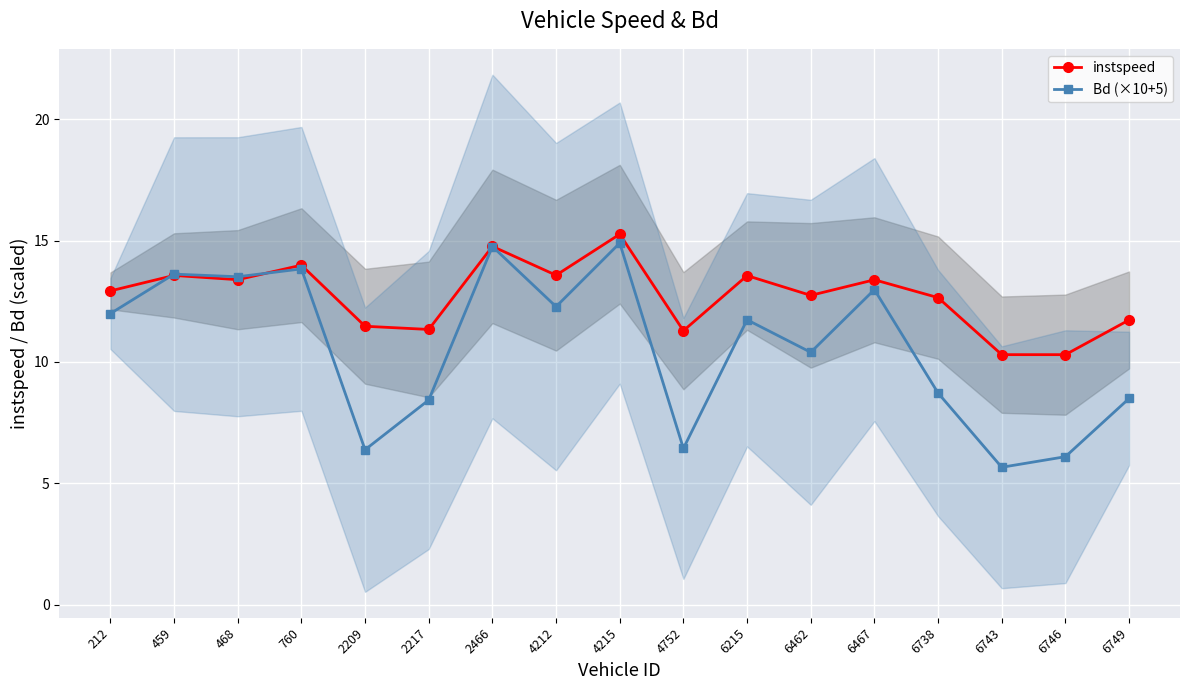

At which label does instspeed reach its minimum?

6746